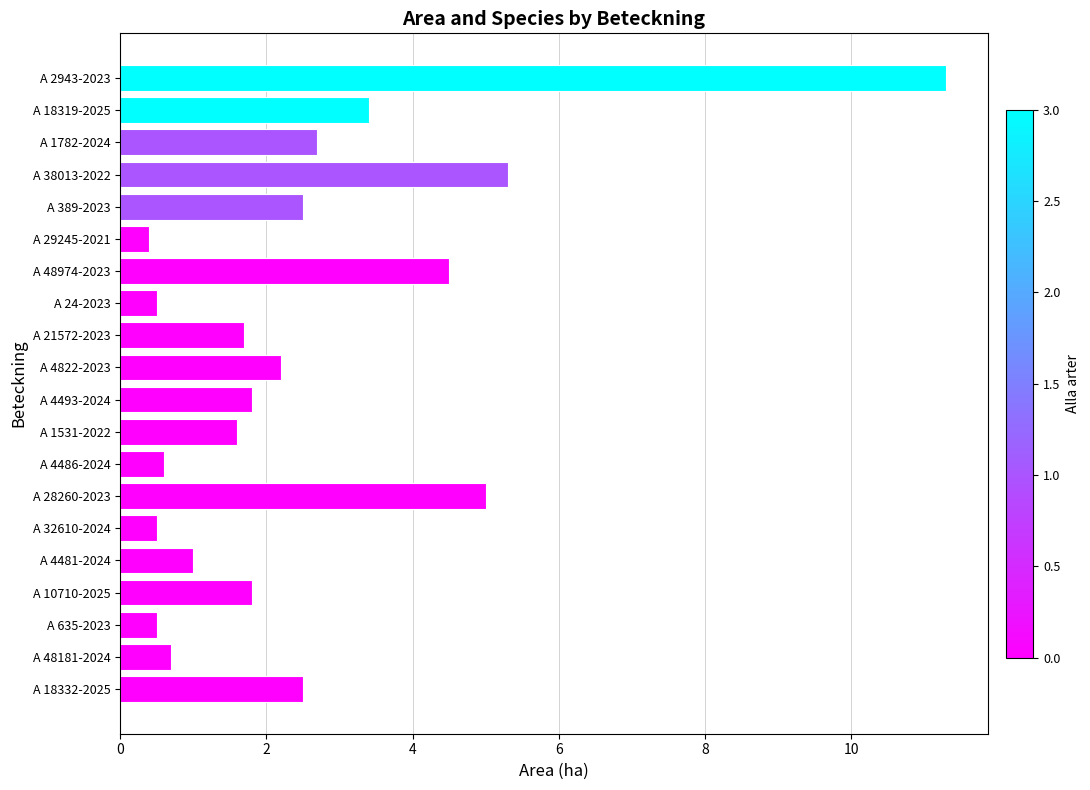

The chart shows a value of 5.3 at A 38013-2022. True or false?

True